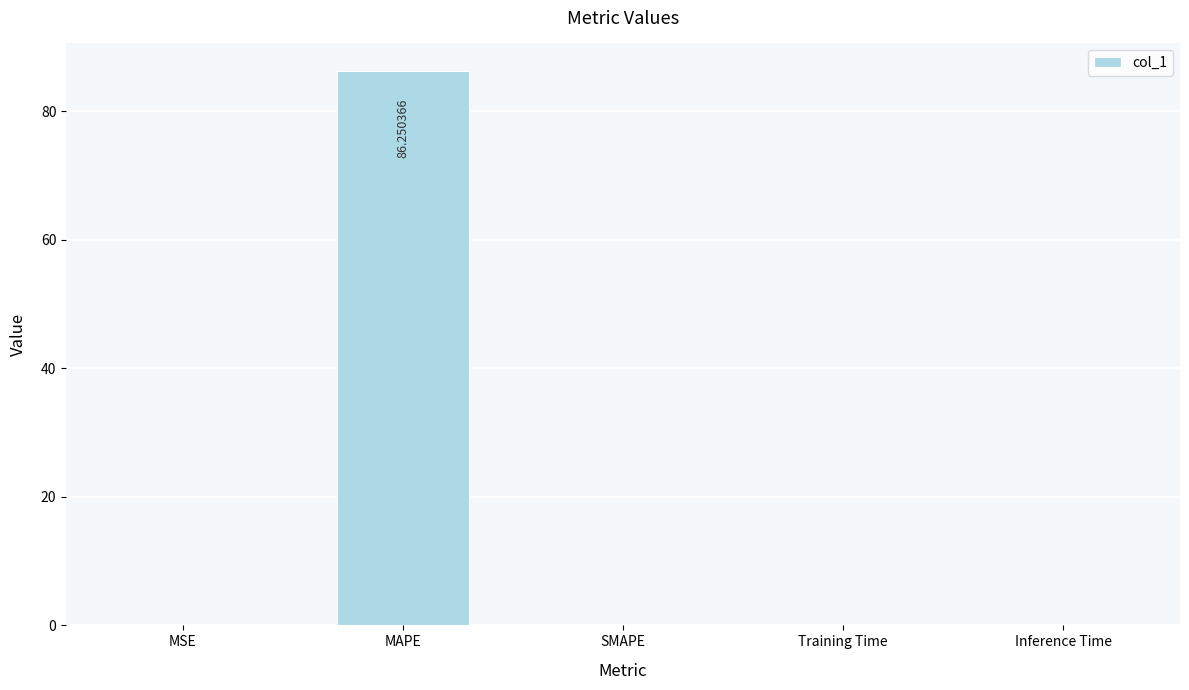

What is the sum of all values?

86.3